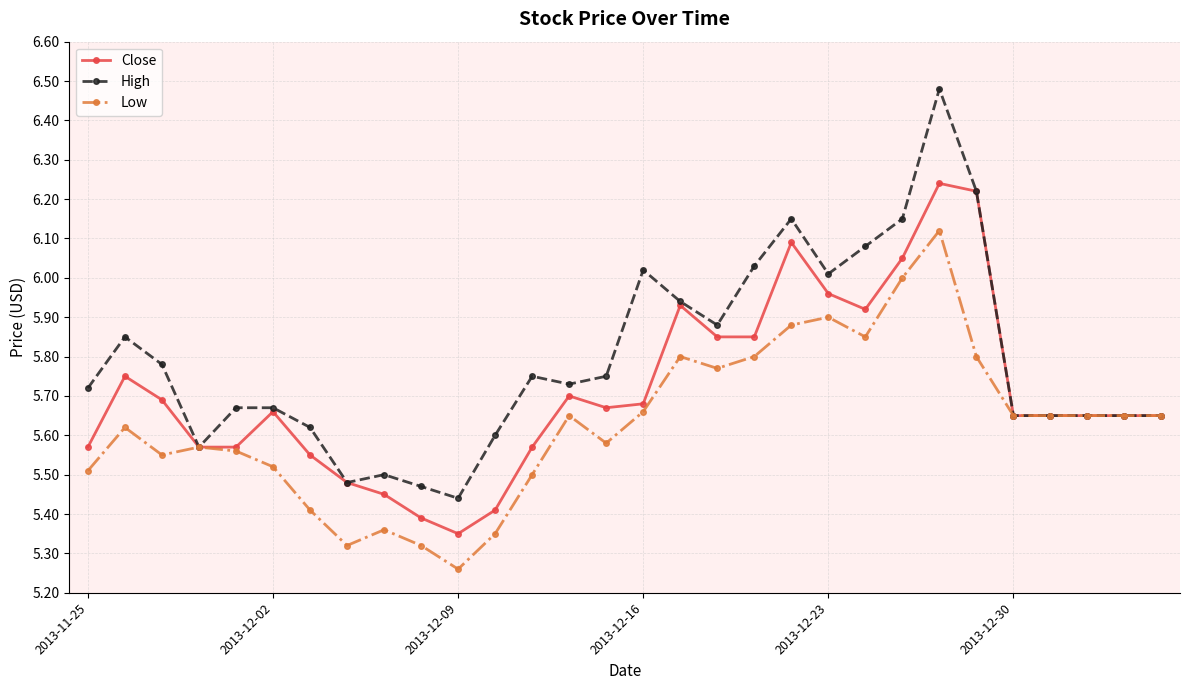

Rank the series by their average value, from lowest to highest.

Low, Close, High